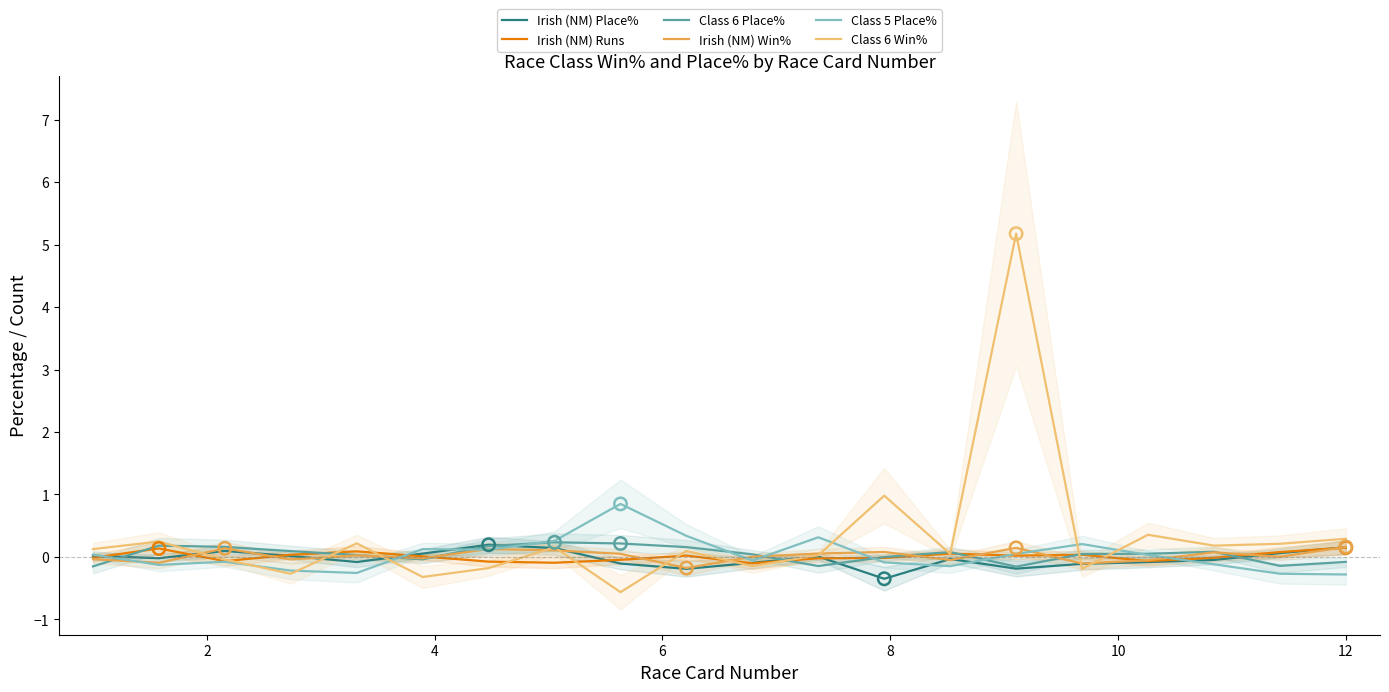

Which series contains the highest Y value?

Class 6 Win%